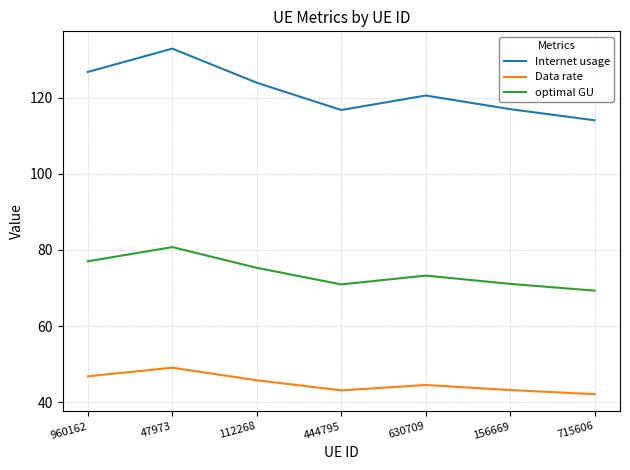

How many distinct data groups are displayed?

3